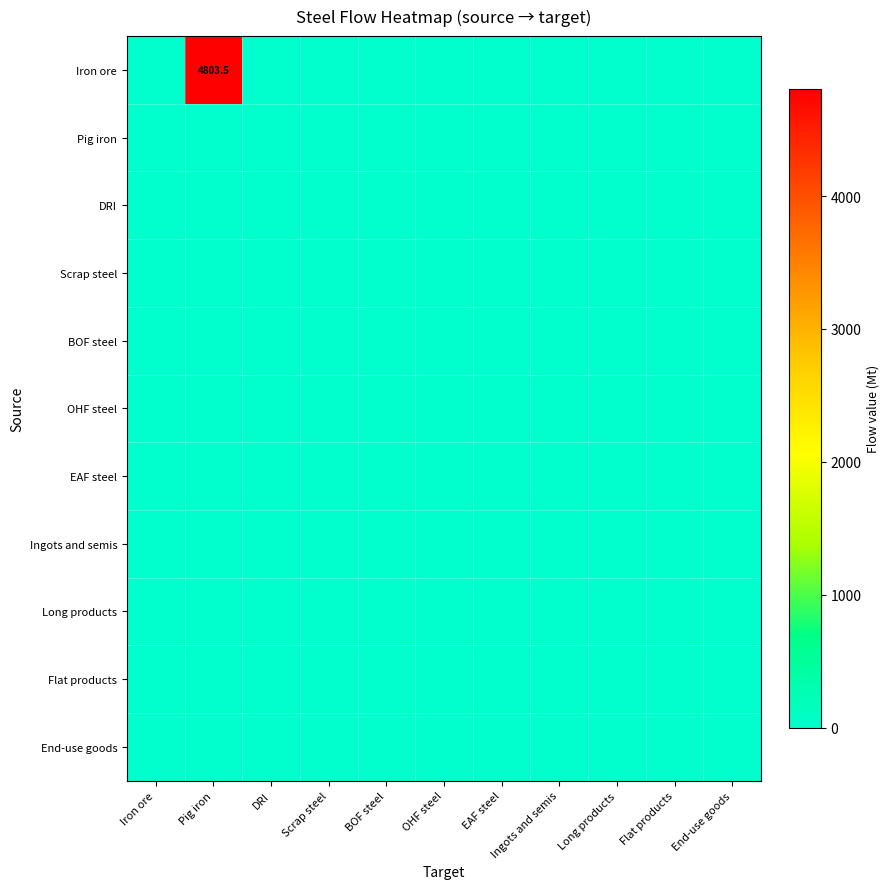

At OHF steel, list the series in order from smallest to largest.

Iron ore, Pig iron, DRI, Scrap steel, BOF steel, OHF steel, EAF steel, Ingots and semis, Long products, Flat products, End-use goods